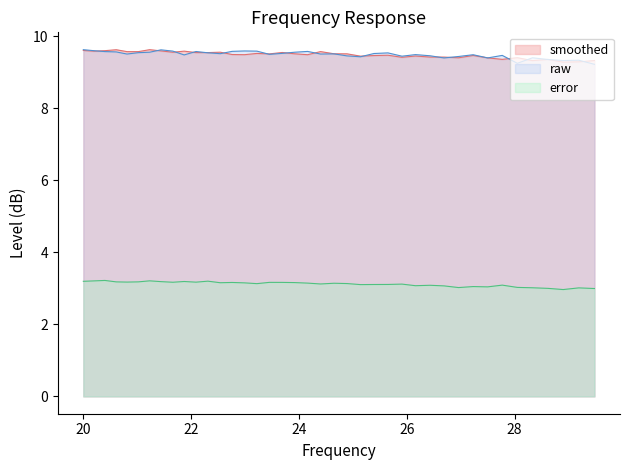

The value of raw at 26.96 is 9.4. True or false?

True